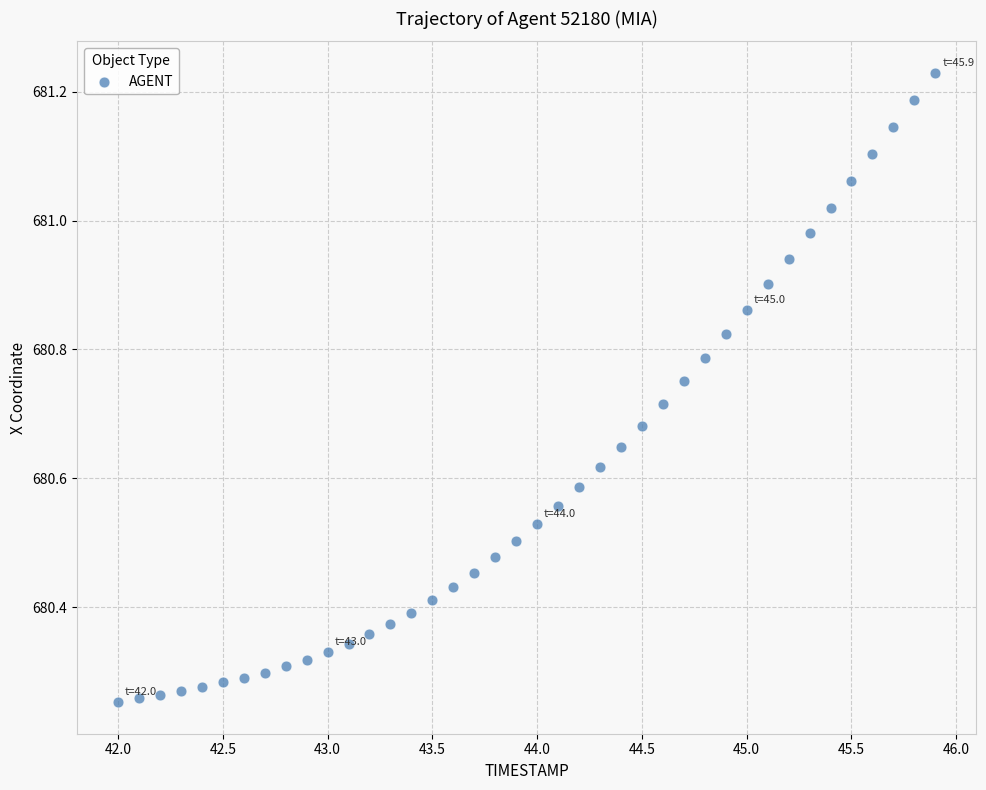

What is the range of X values (max minus min)?

3.9